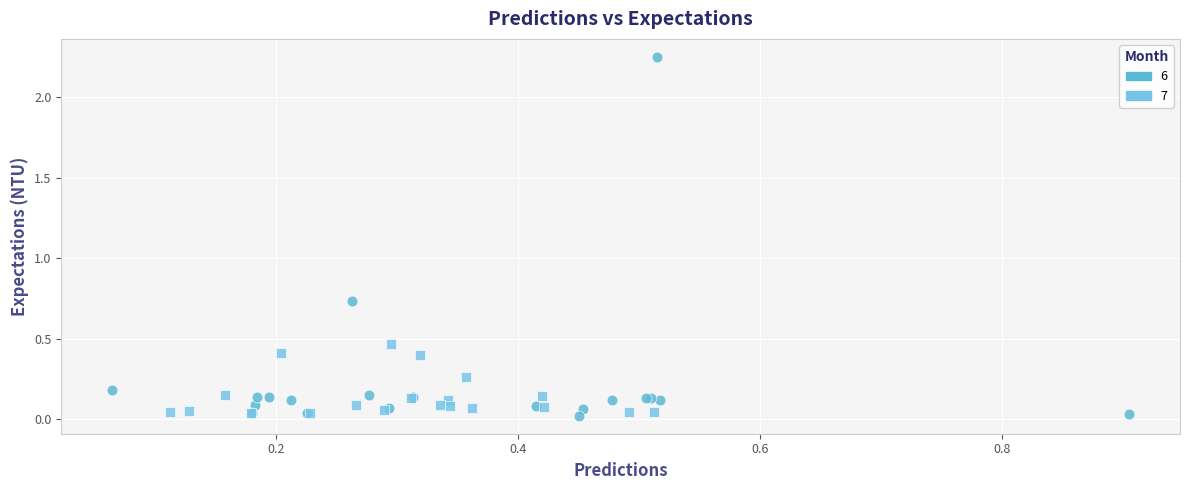

Which series contains the highest Y value?

6